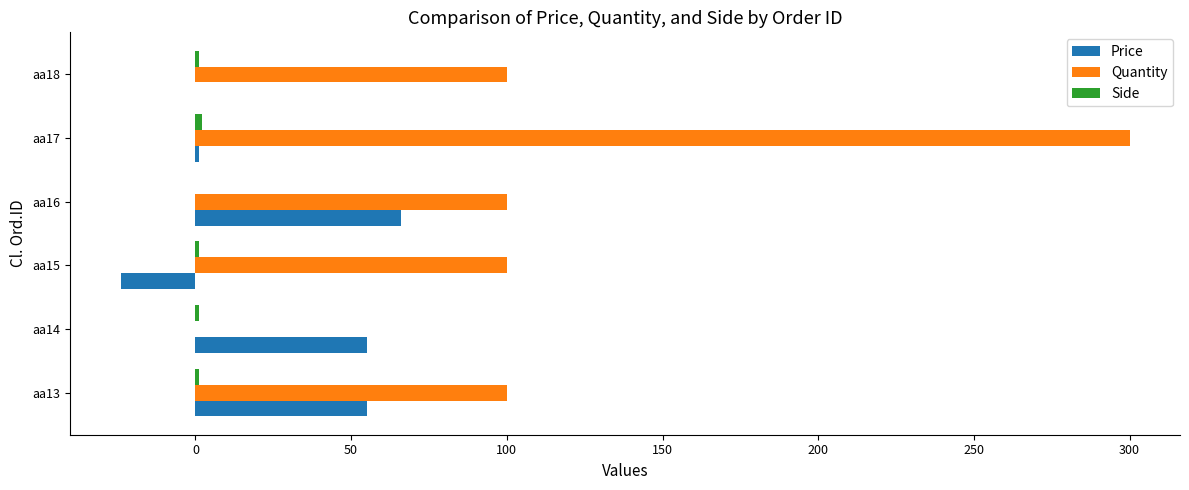

Is the value of Quantity at aa14 greater than the value of Price at aa13?

No